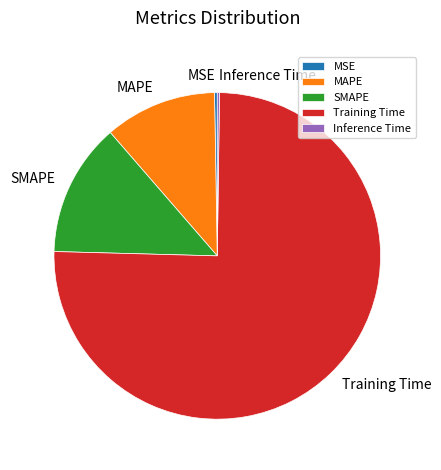

Combined, do MAPE and SMAPE account for over 50%?

No